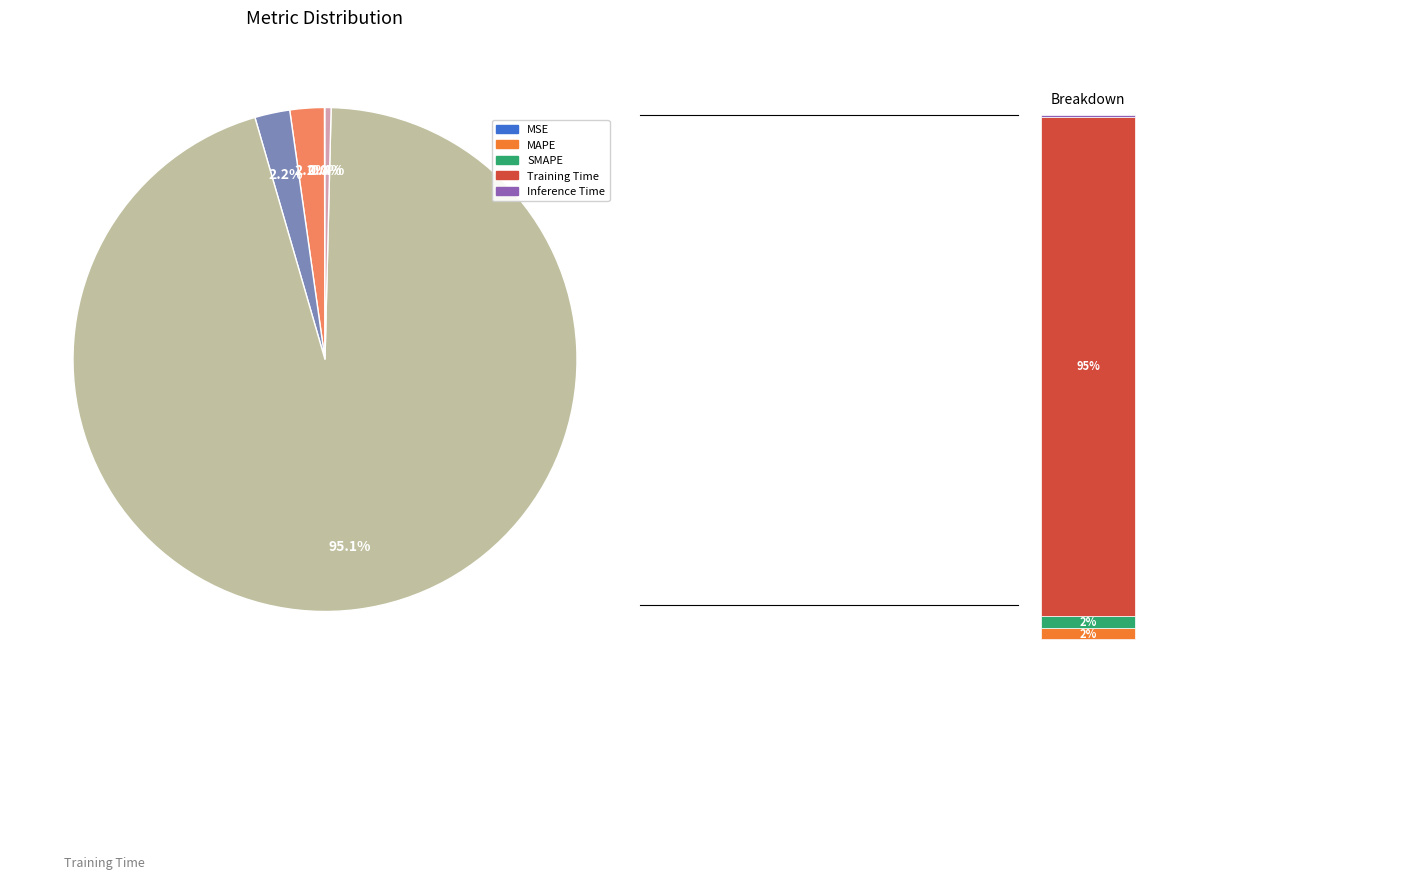

How many slices are in this pie chart?

5